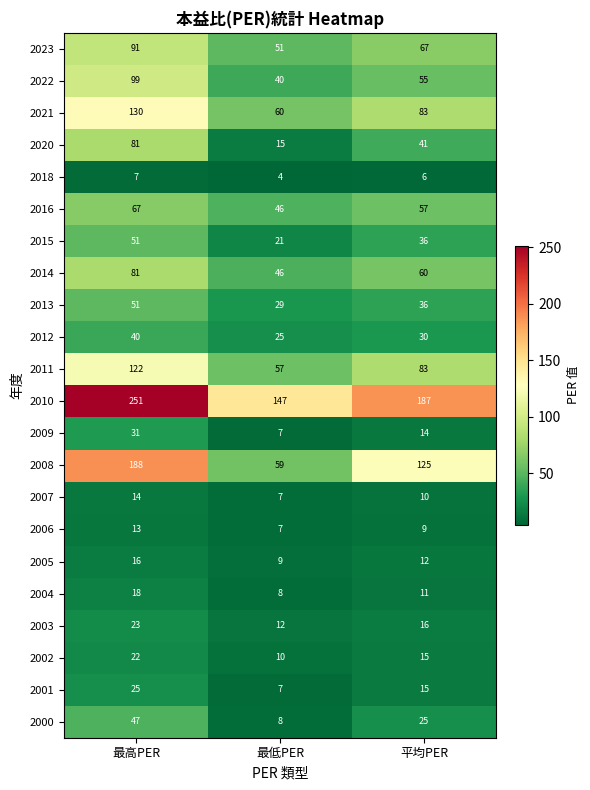

Is it true that 2014 equals 60 at 平均PER?

True